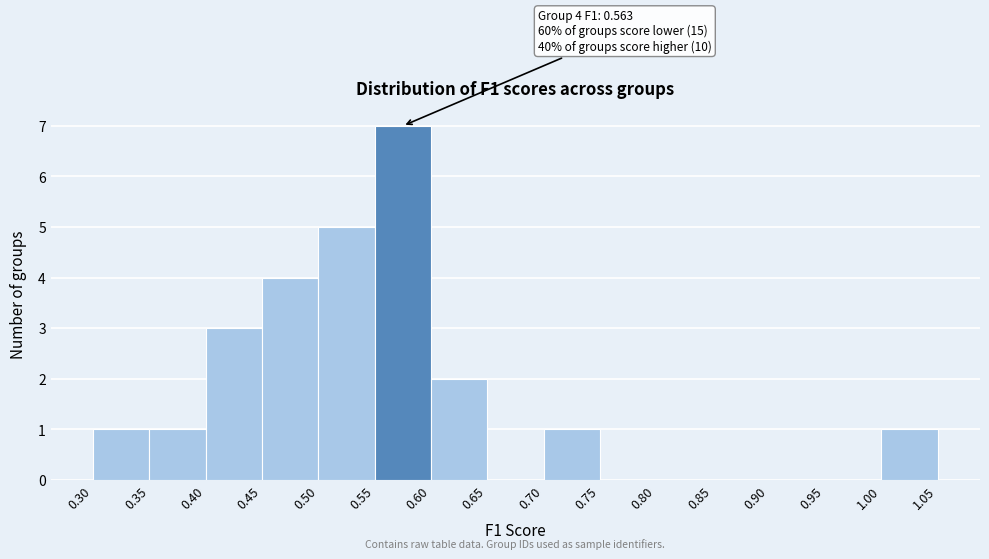

Which range on the x-axis has the tallest bar?

0.55 to 0.60